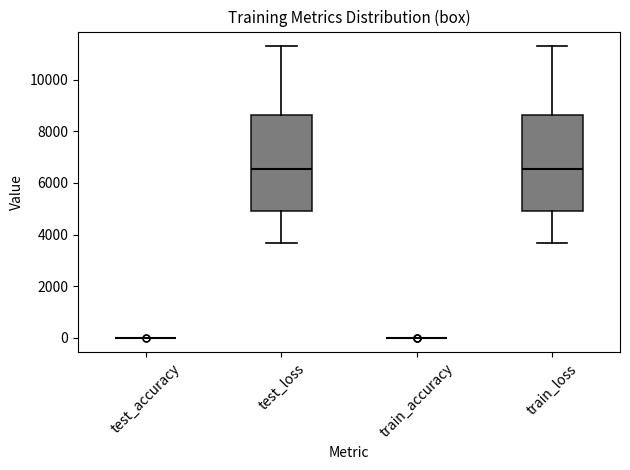

Reading left to right, read every box against the y-axis: the position of its median line, the range the box covers, and the ends of its whiskers. The values are not printed on the chart, so give them approximately, as read against the axis.

test_accuracy: box collapsed to a line at 0, whiskers 0 to 0
test_loss: median 6600, box 5000 to 8600, whiskers 3600 to 11200
train_accuracy: box collapsed to a line at 0, whiskers 0 to 0
train_loss: median 6600, box 5000 to 8600, whiskers 3600 to 11200